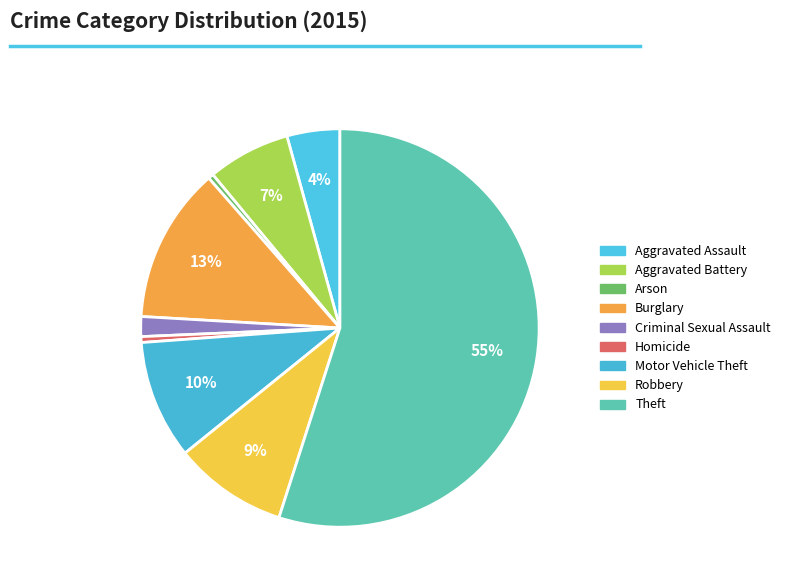

Rank the categories by value from lowest to highest.

Arson, Homicide, Criminal Sexual Assault, Aggravated Assault, Aggravated Battery, Robbery, Motor Vehicle Theft, Burglary, Theft